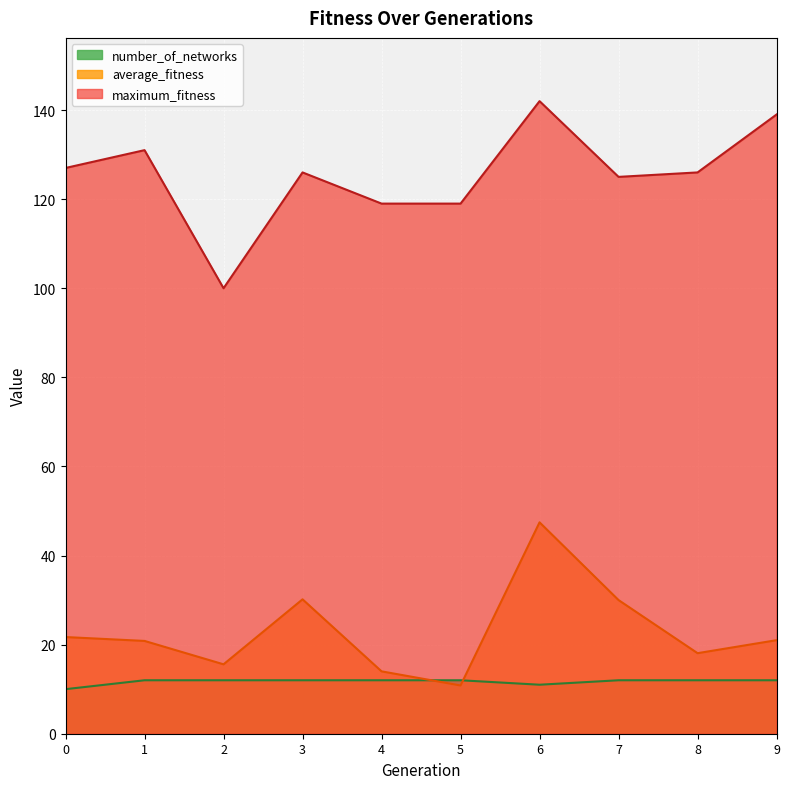

Is it true that average_fitness equals 15.6 at 2?

True